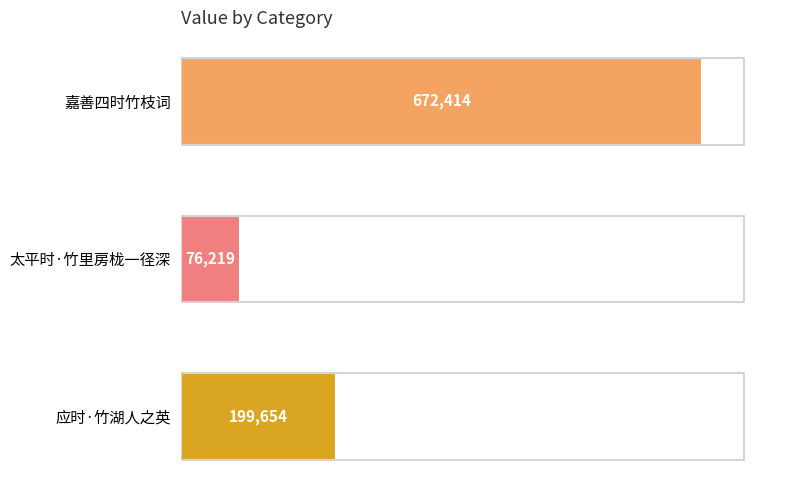

How many bars are there in total?

3